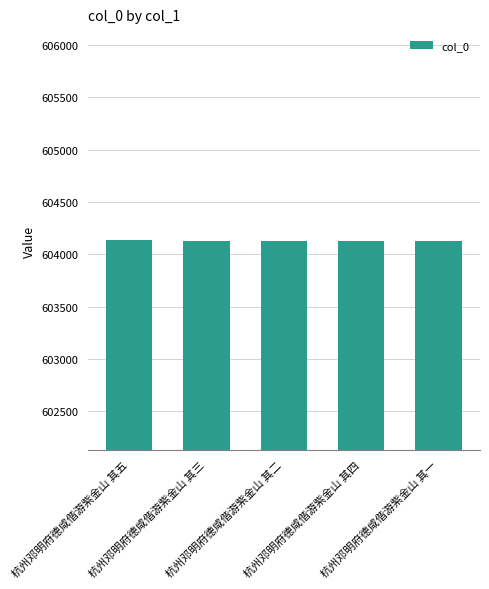

How many values are below 604132?

2